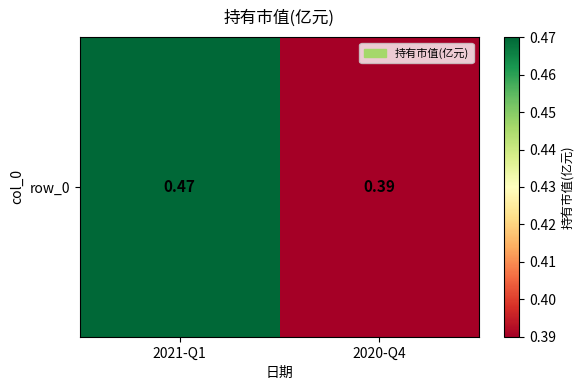

What is the average value?

0.4